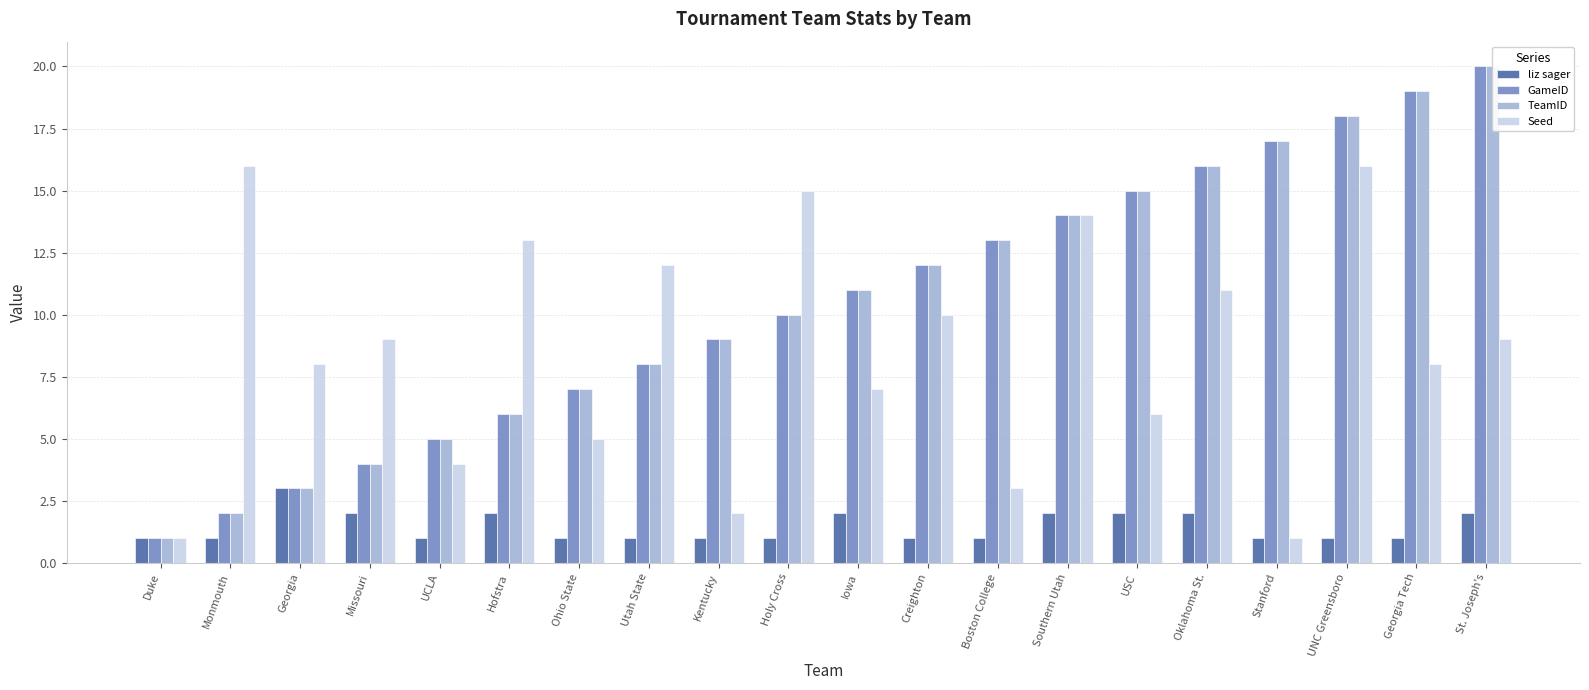

Rank the series at Oklahoma St. from lowest to highest value.

liz sager, Seed, GameID, TeamID